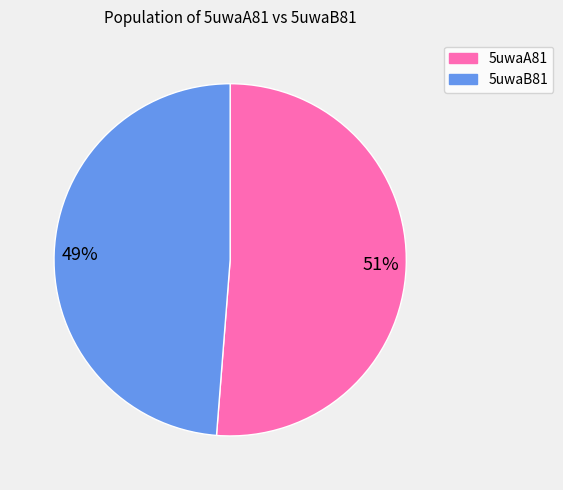

Which category has the biggest portion of the pie?

51%